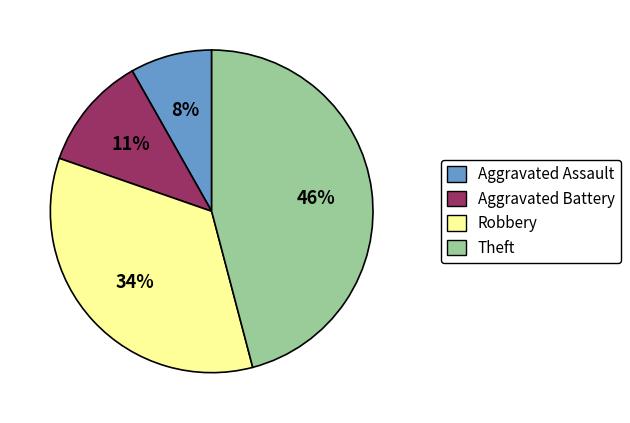

Is Robbery the majority of the pie?

No